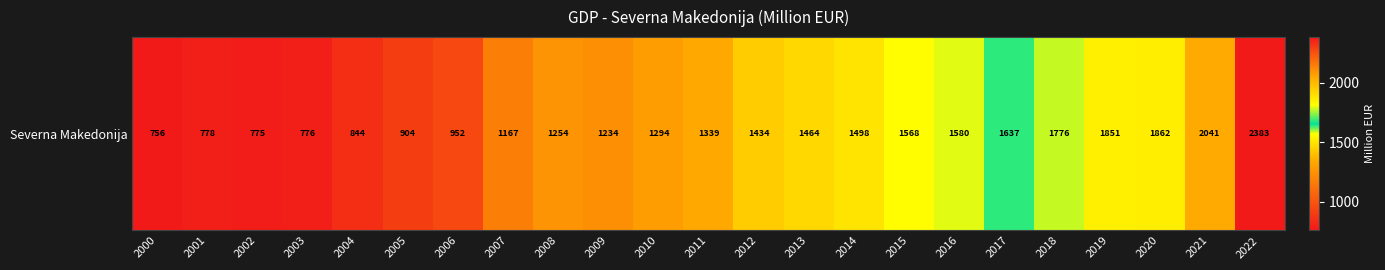

List the labels in order of value, largest first.

2022, 2021, 2020, 2019, 2018, 2017, 2016, 2015, 2014, 2013, 2012, 2011, 2010, 2008, 2009, 2007, 2006, 2005, 2004, 2001, 2003, 2002, 2000